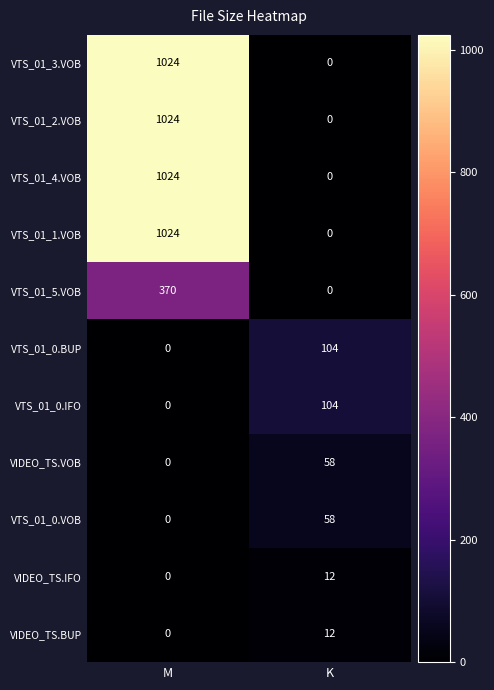

List the labels in order of VIDEO_TS.IFO value, largest first.

K, M